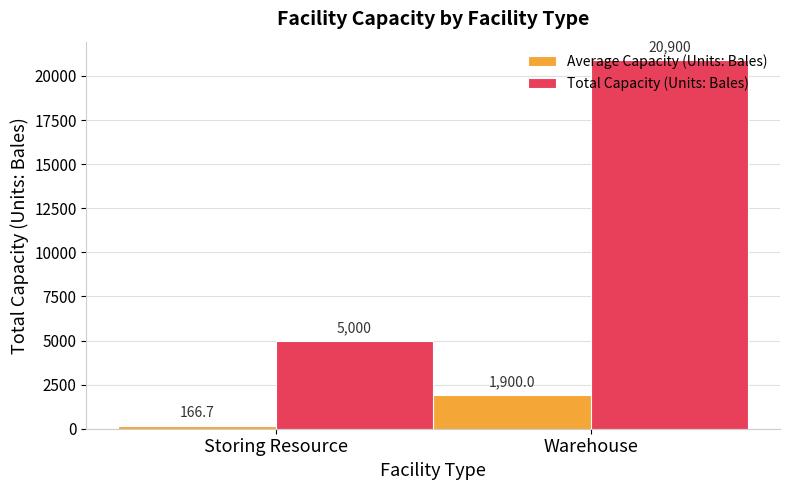

What are all the series names shown in the legend?

Average Capacity (Units: Bales), Total Capacity (Units: Bales)